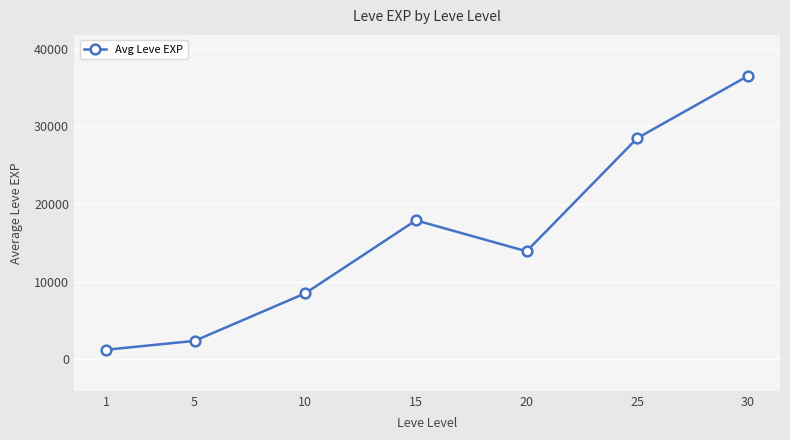

True or false: the data has more than 0 interior local peaks.

True